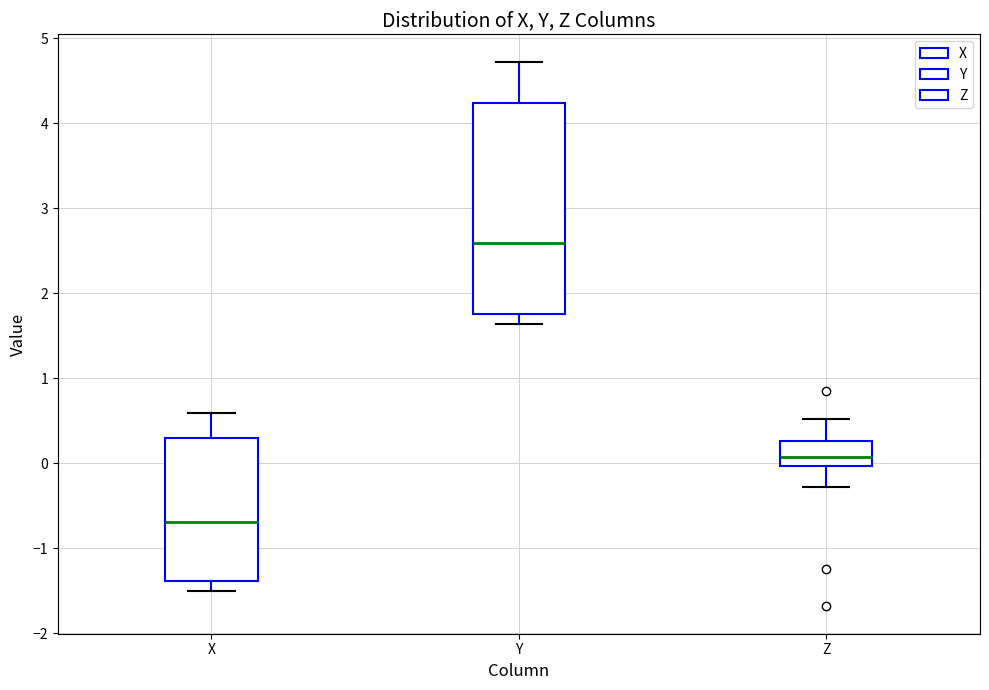

Comparing the boxes themselves (not the whiskers), which one is the tallest?

Y